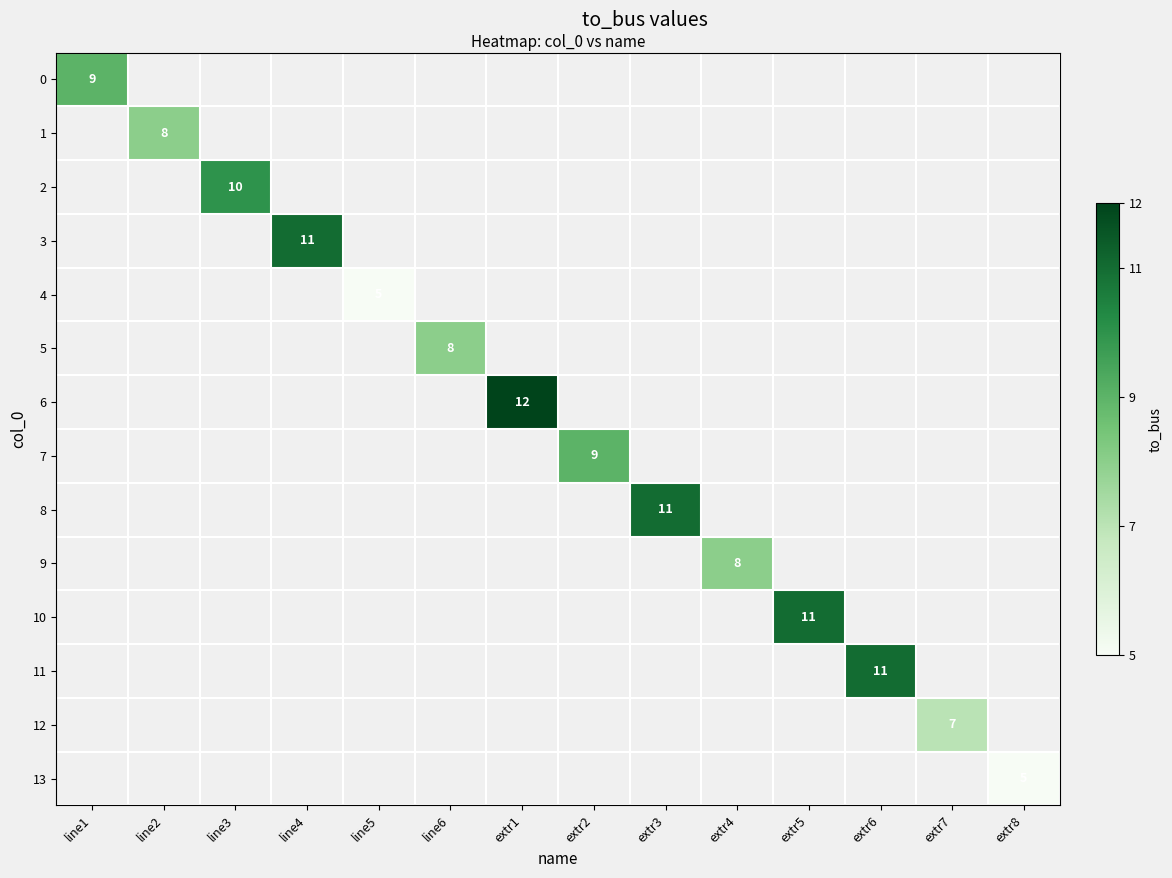

Is it true that 0 equals 5 at line1?

False